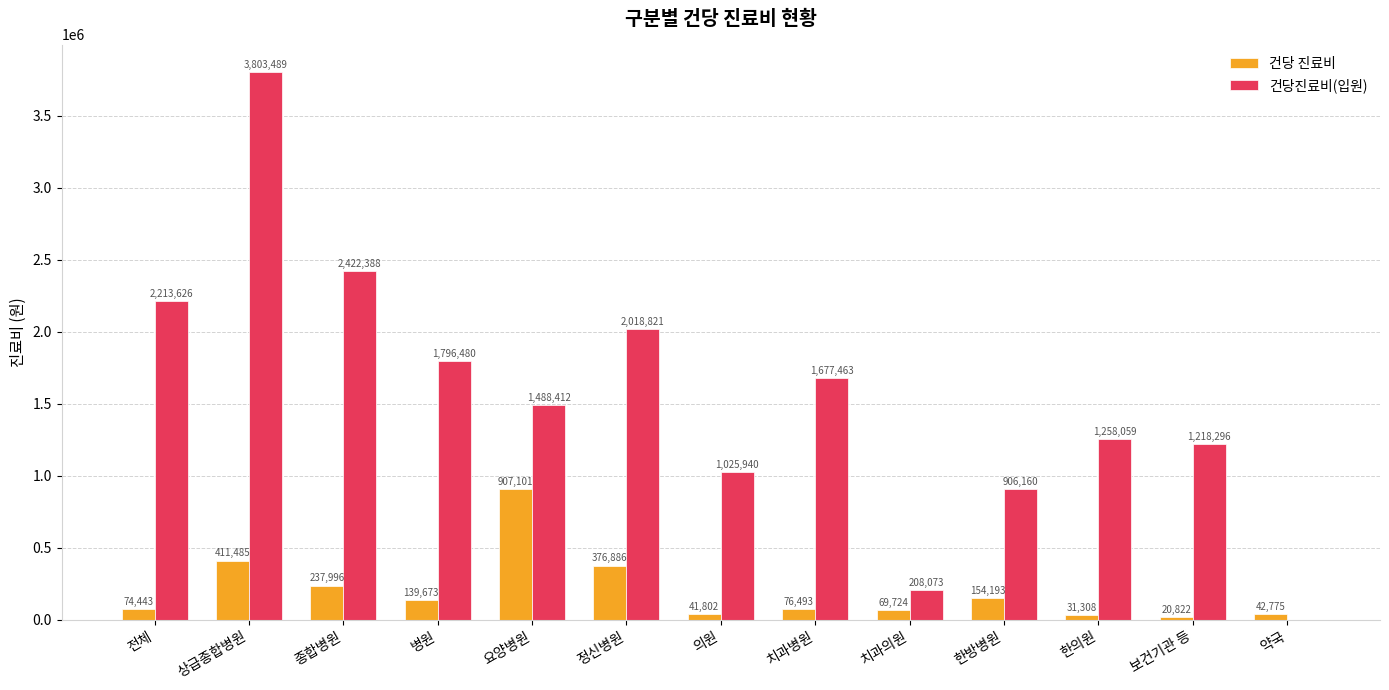

Which series has the largest range (max minus min)?

건당진료비(입원)